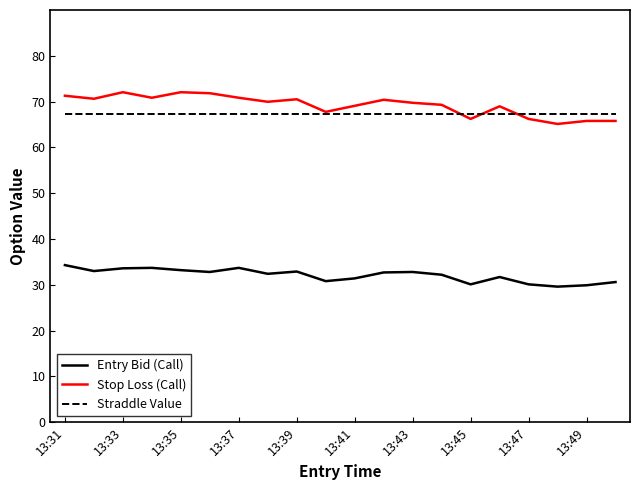

True or false: Entry Bid (Call) and Straddle Value intersect in this chart.

False